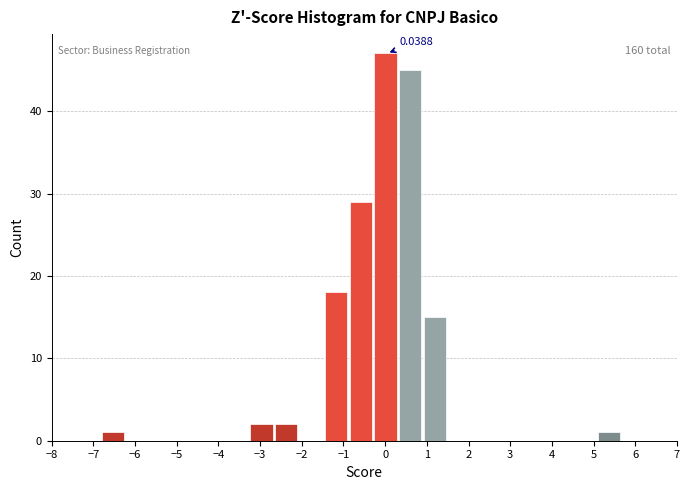

Which range on the x-axis has the tallest bar?

-0.3 to 0.3